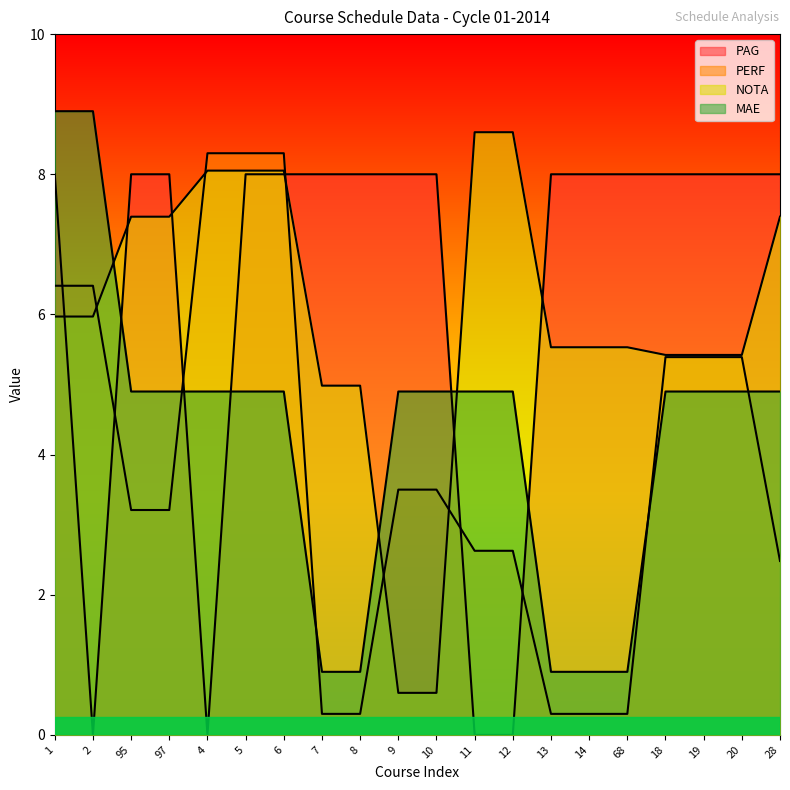

At which label is PERF closest to 4?

9